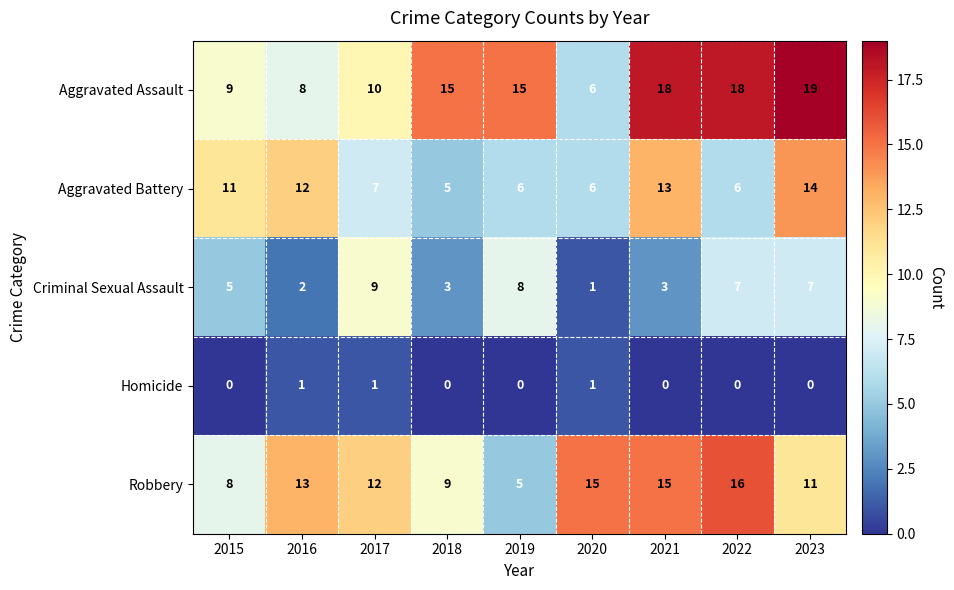

The Homicide series shows -1 at 2021. True or false?

False